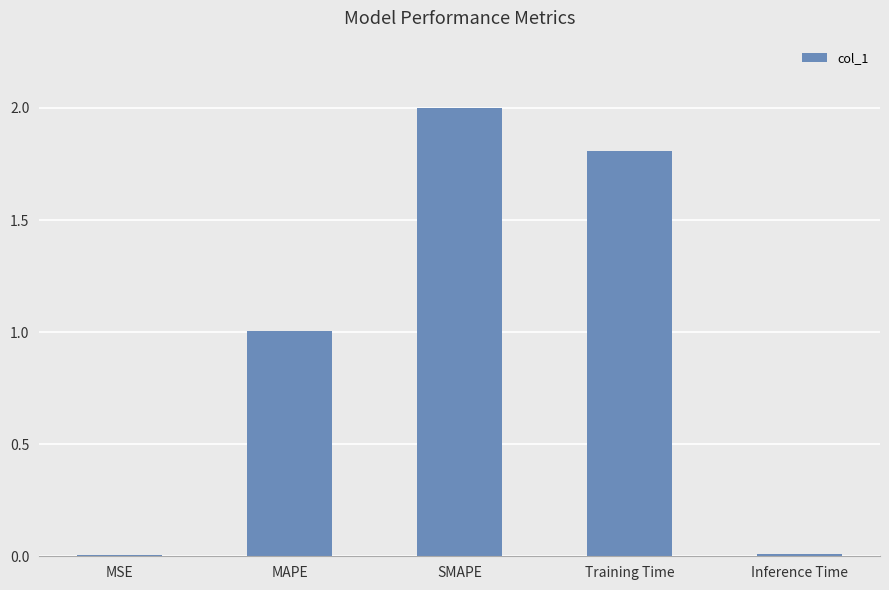

At which label does the data first exceed 1?

MAPE